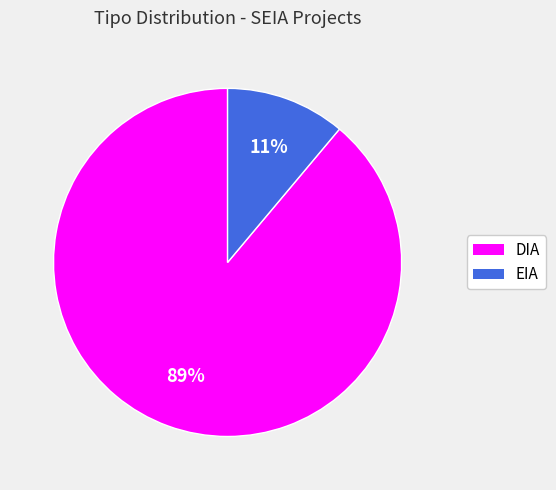

Approximately how many times larger is the value at EIA compared to DIA?

0.1